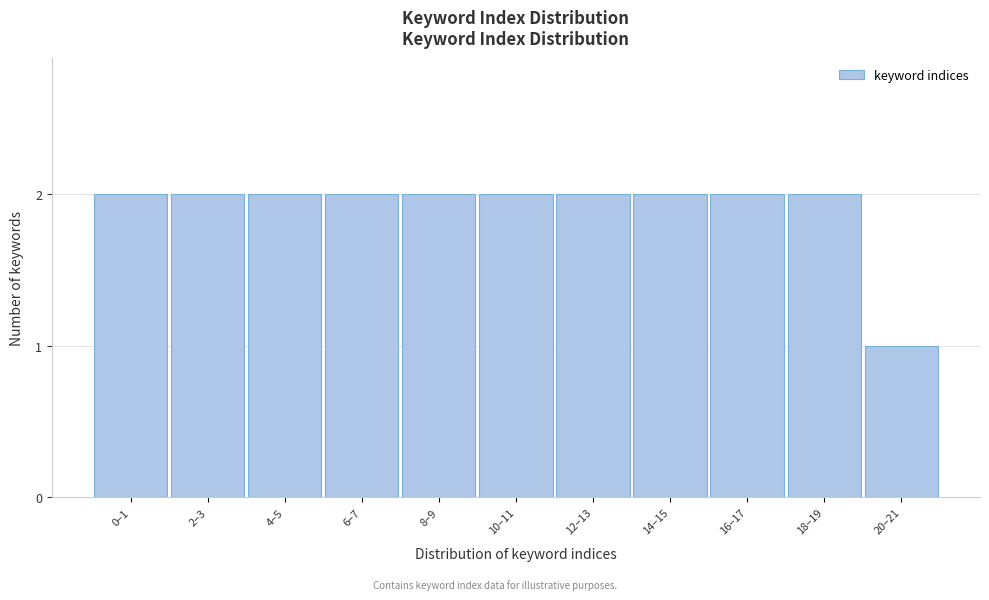

Reading right to left, what are all the values shown in this chart?

1	2	2	2	2	2	2	2	2	2	2